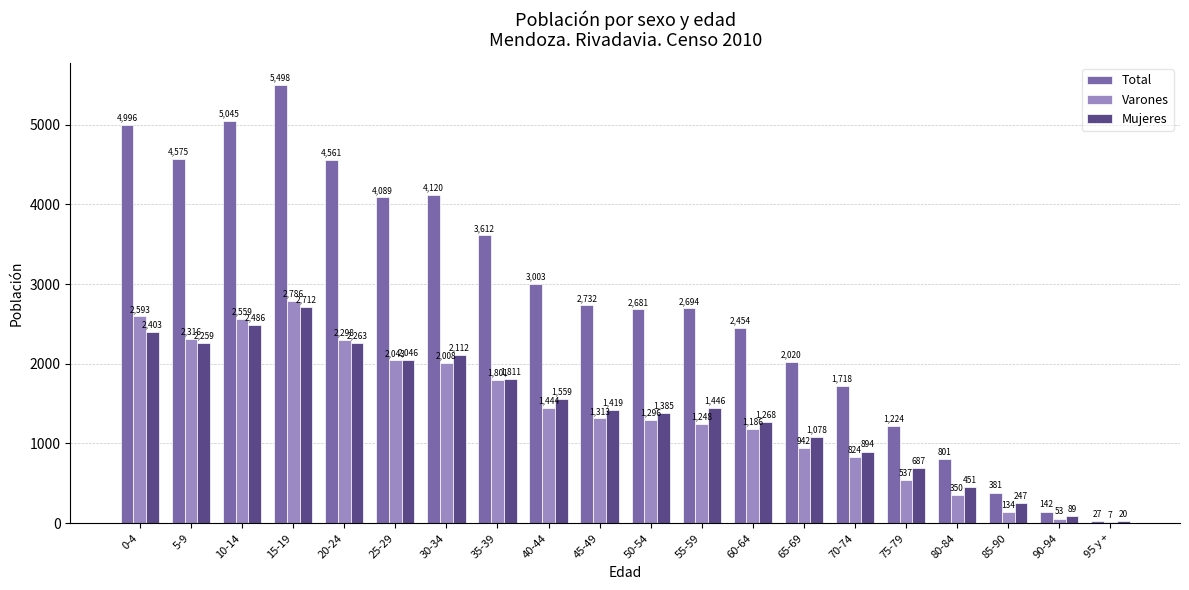

How many groups of bars are there?

20